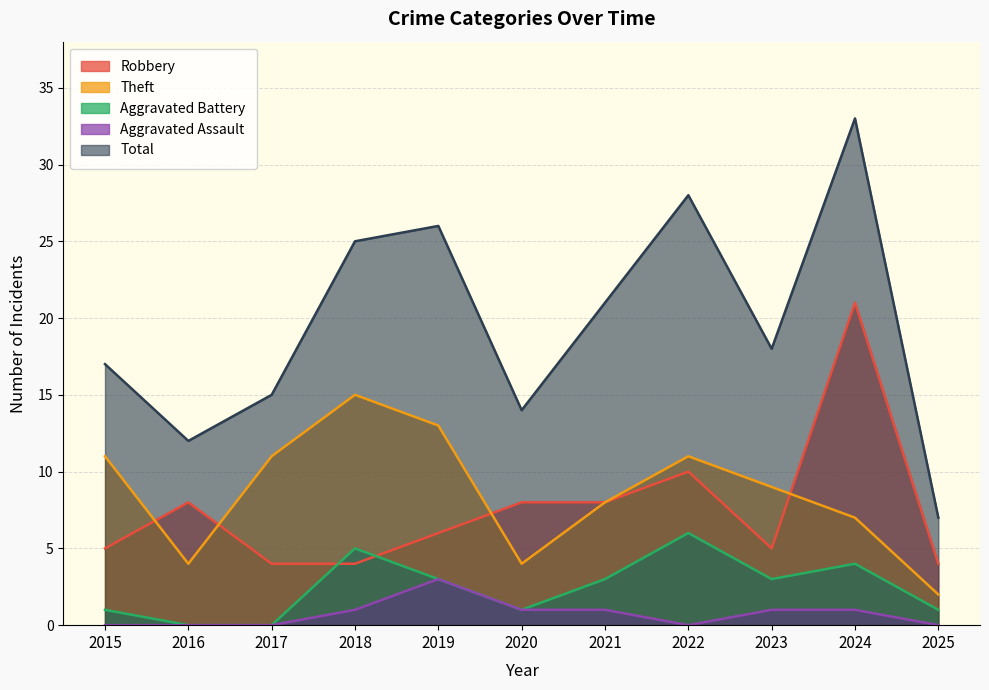

Which series has the largest range (max minus min)?

Total